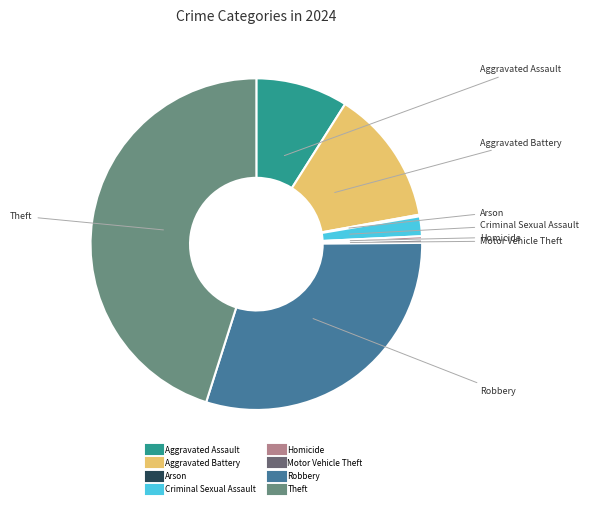

Is it true that Theft is 45% of the pie?

True